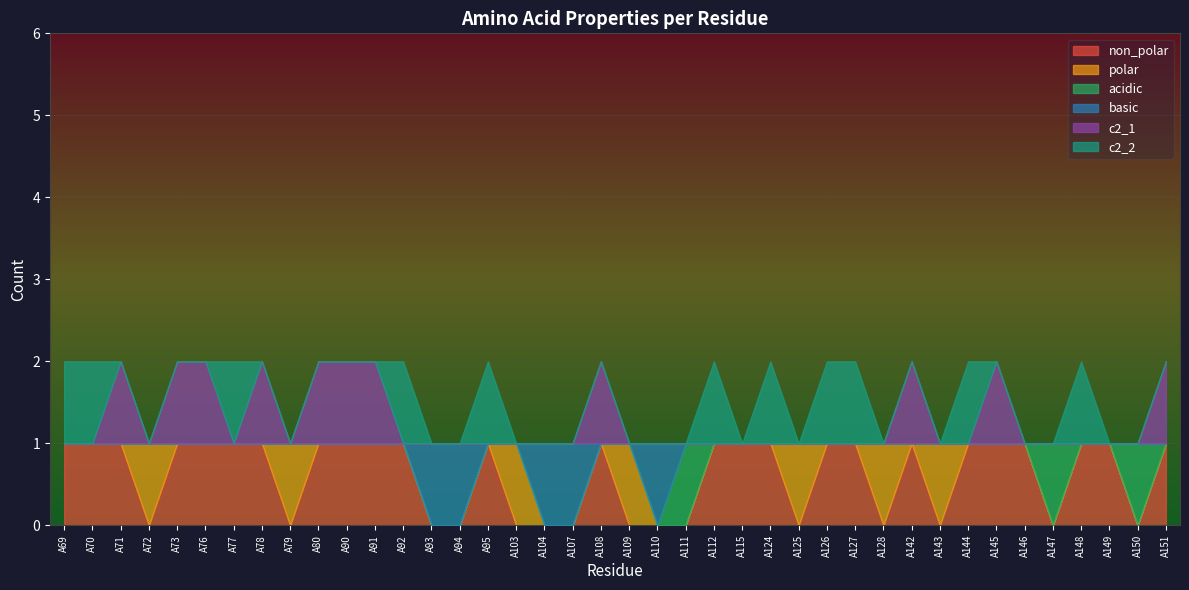

Count the c2_2 values in the range 0 to 1.

40